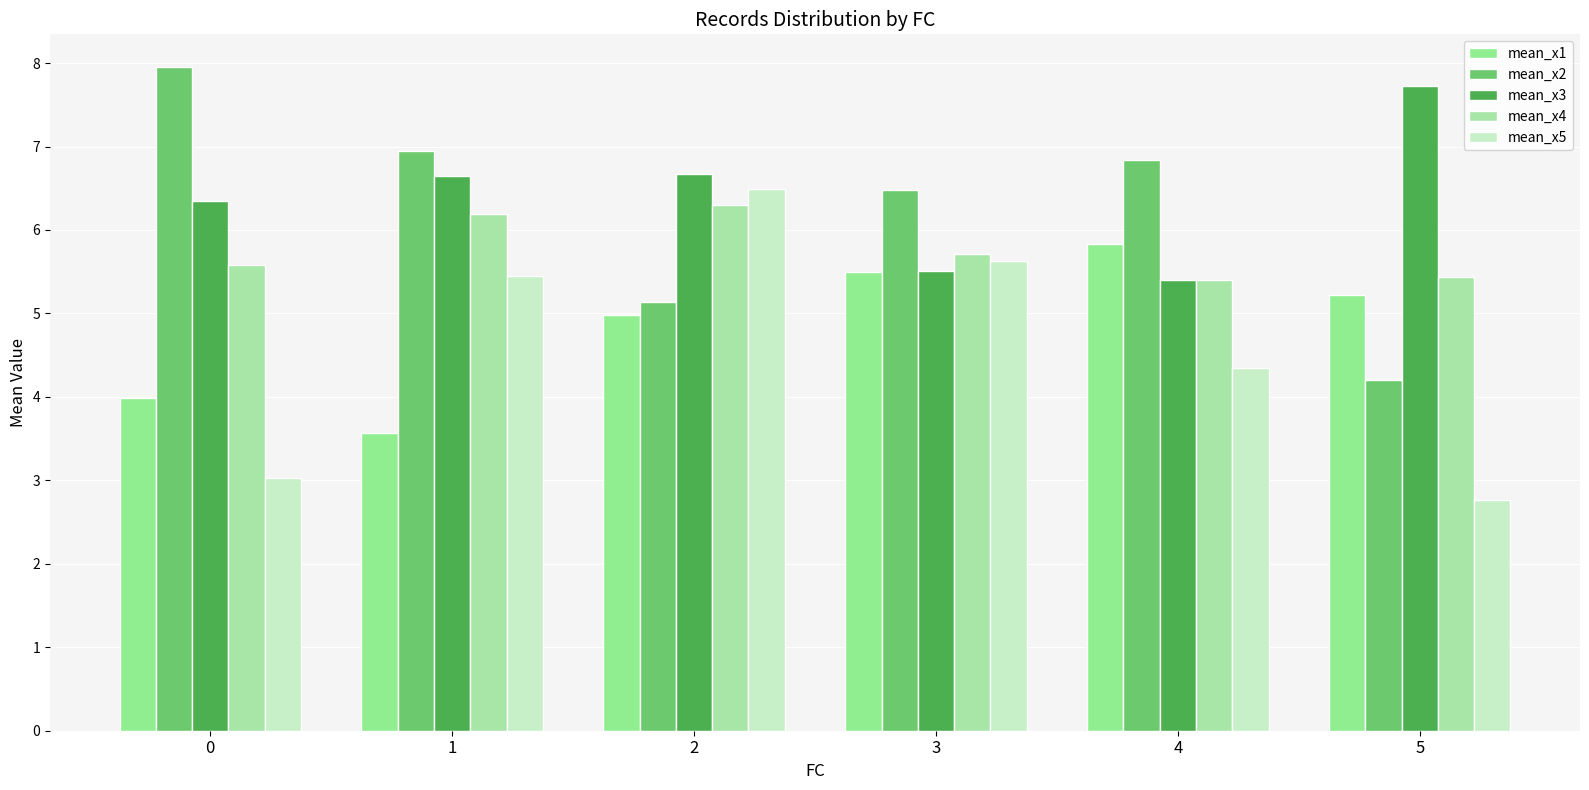

Rank the series at 0 from highest to lowest value.

mean_x2, mean_x3, mean_x4, mean_x1, mean_x5